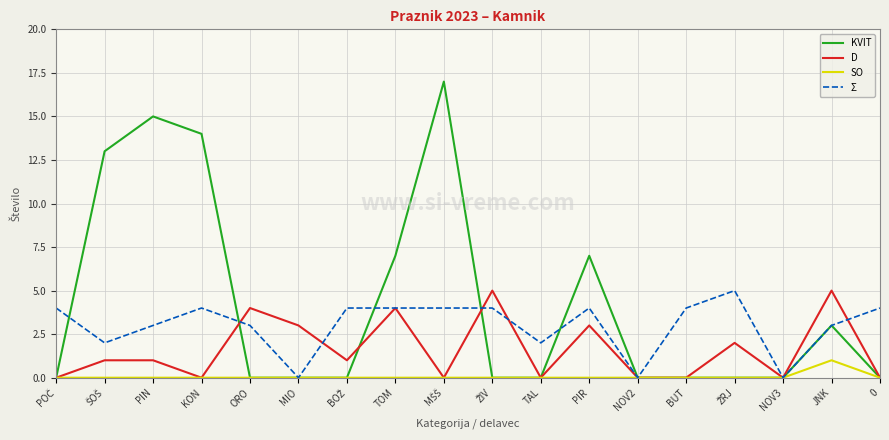

Is this an area chart (filled region under the line)?

No